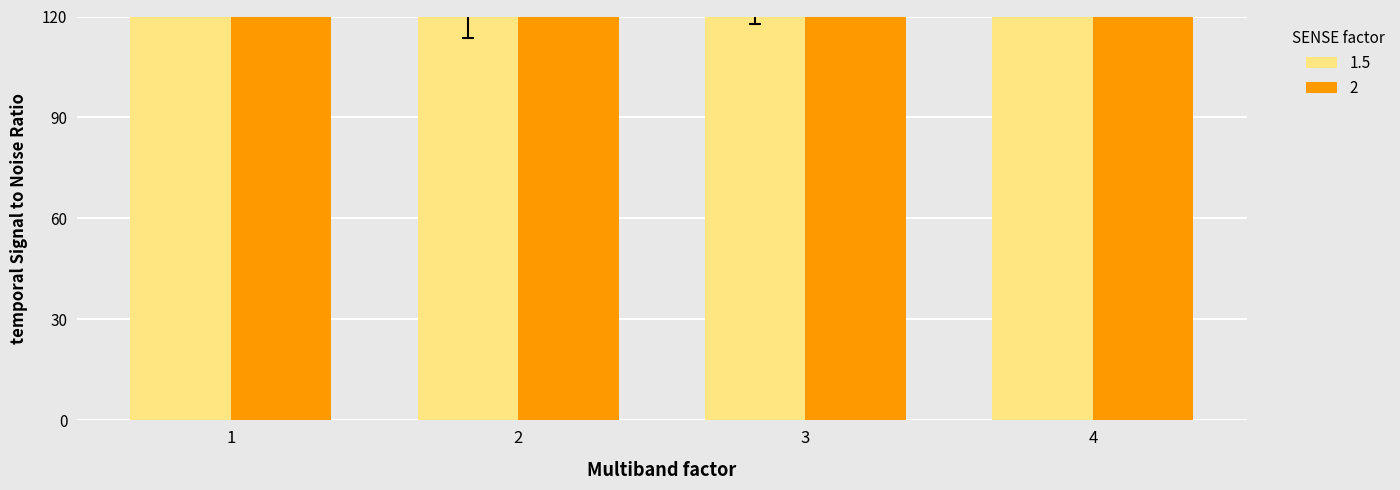

Which series changed the most between 2 and 3?

2